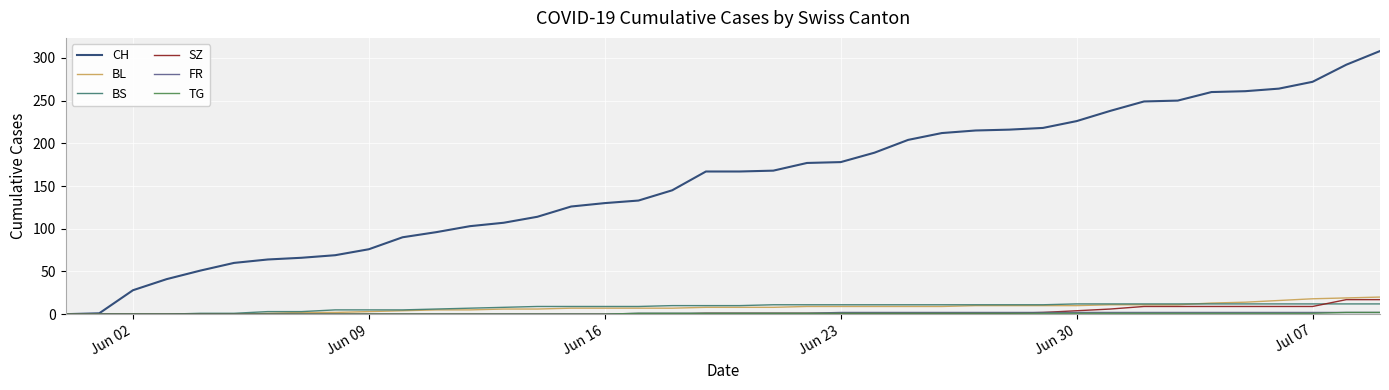

What is the maximum value shown in the chart?

308